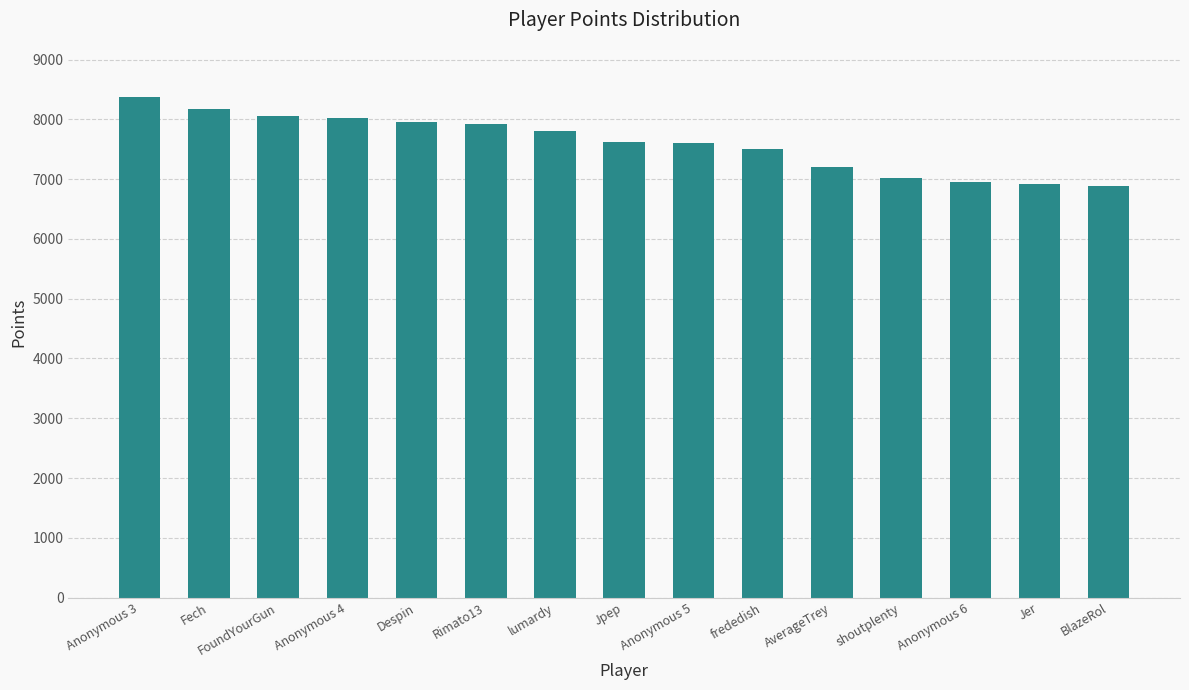

The chart shows a value of 6892 at BlazeRol. True or false?

True